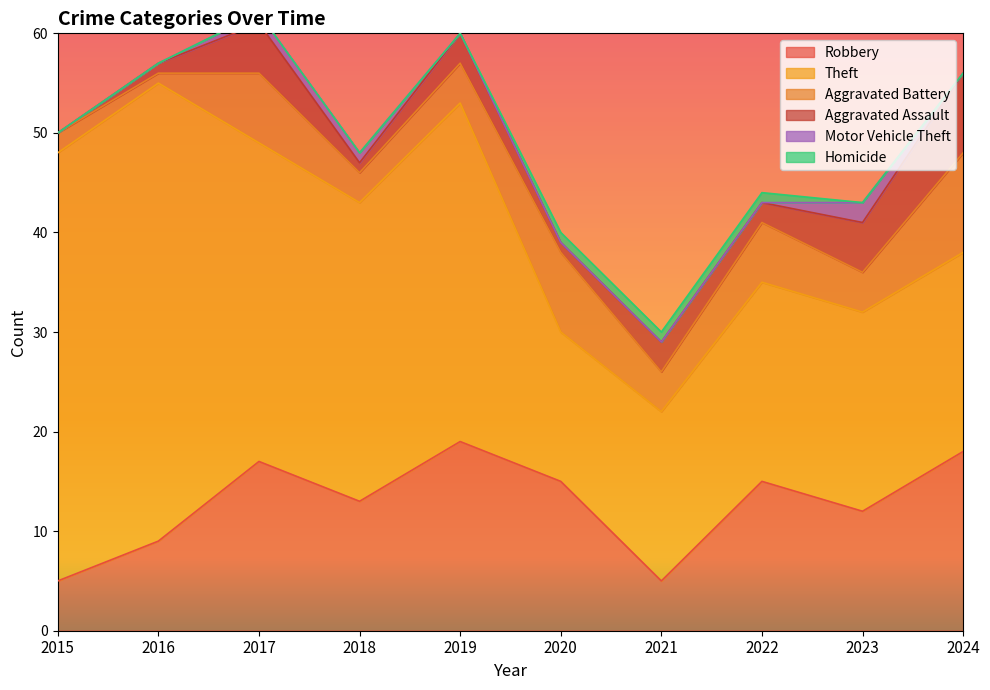

What is the maximum value for Theft?

46